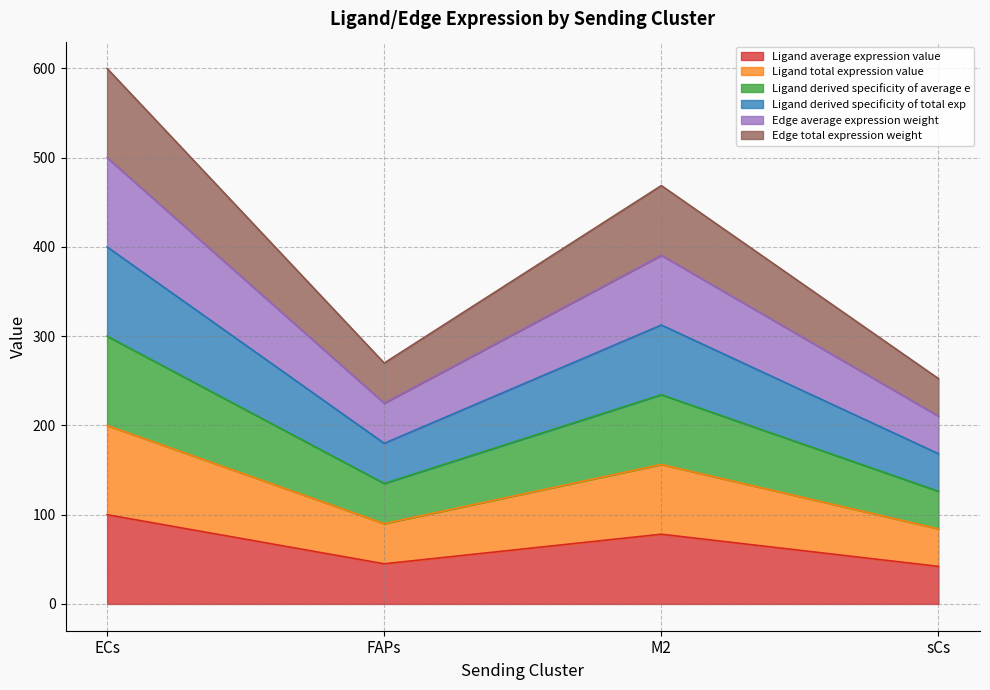

True or false: Edge average expression weight and Ligand total expression value intersect in this chart.

False